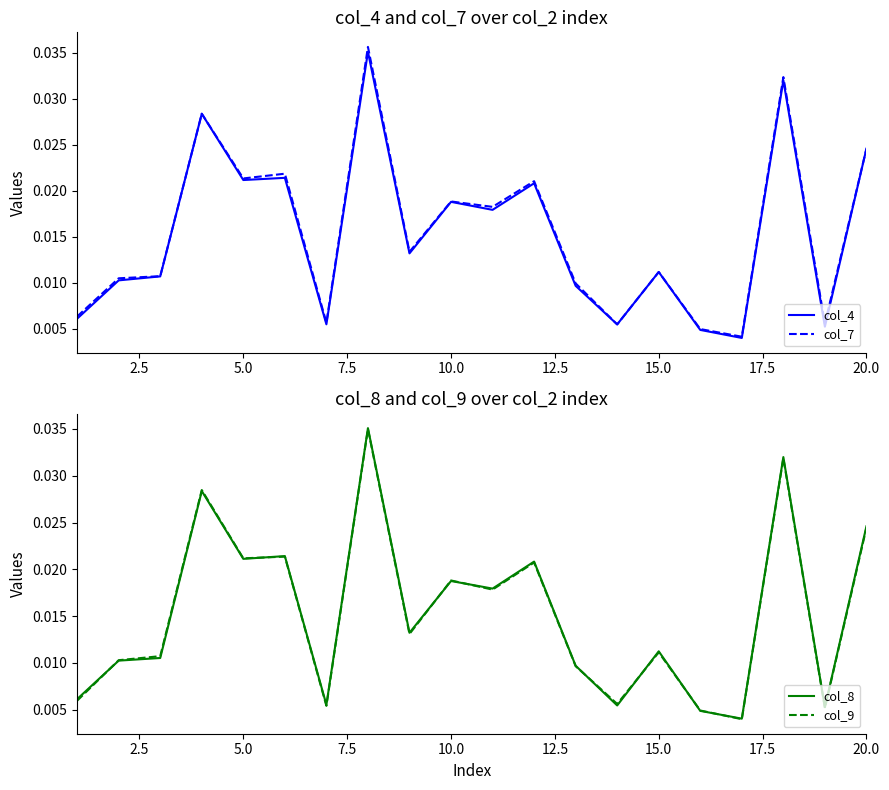

Count the number of categories in the chart.

20